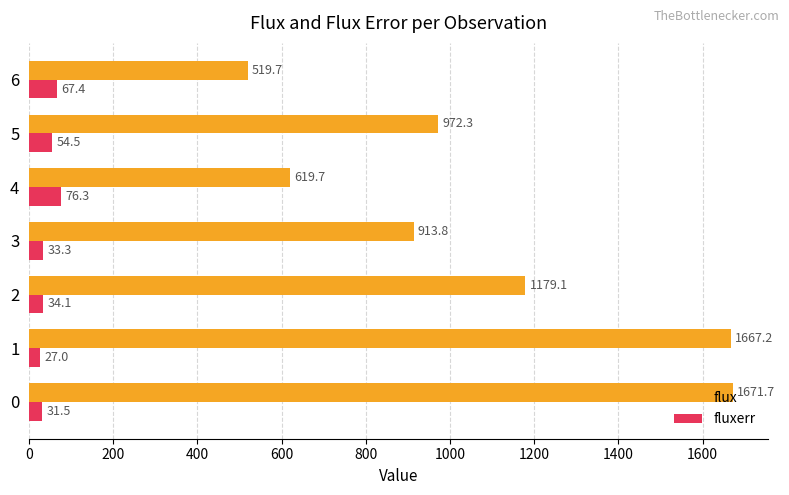

Rank the series by their maximum value, from lowest to highest.

fluxerr, flux